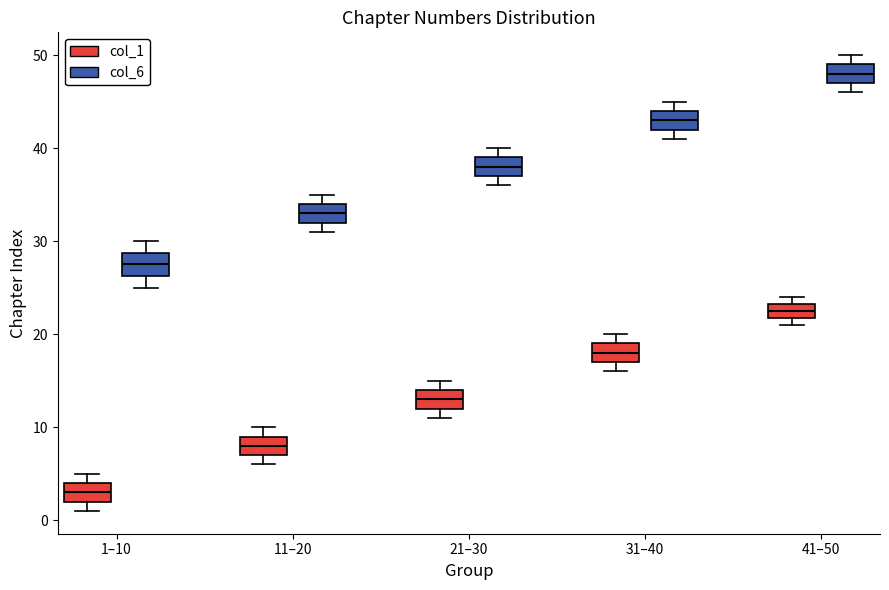

Reading left to right, transcribe this box plot: for each box, give where its median line is, the range the box spans, and where its two whiskers end, as read against the y-axis. The values are not printed on the chart, so give them approximately, as read against the axis.

1–10 (col_1): median 3, box 2 to 4, whiskers 1 to 5
1–10 (col_6): median 28, box 26 to 29, whiskers 25 to 30
11–20 (col_1): median 8, box 7 to 9, whiskers 6 to 10
11–20 (col_6): median 33, box 32 to 34, whiskers 31 to 35
21–30 (col_1): median 13, box 12 to 14, whiskers 11 to 15
21–30 (col_6): median 38, box 37 to 39, whiskers 36 to 40
31–40 (col_1): median 18, box 17 to 19, whiskers 16 to 20
31–40 (col_6): median 43, box 42 to 44, whiskers 41 to 45
41–50 (col_1): median 23 (inside the box), box 22 to 23, whiskers 21 to 24
41–50 (col_6): median 48, box 47 to 49, whiskers 46 to 50